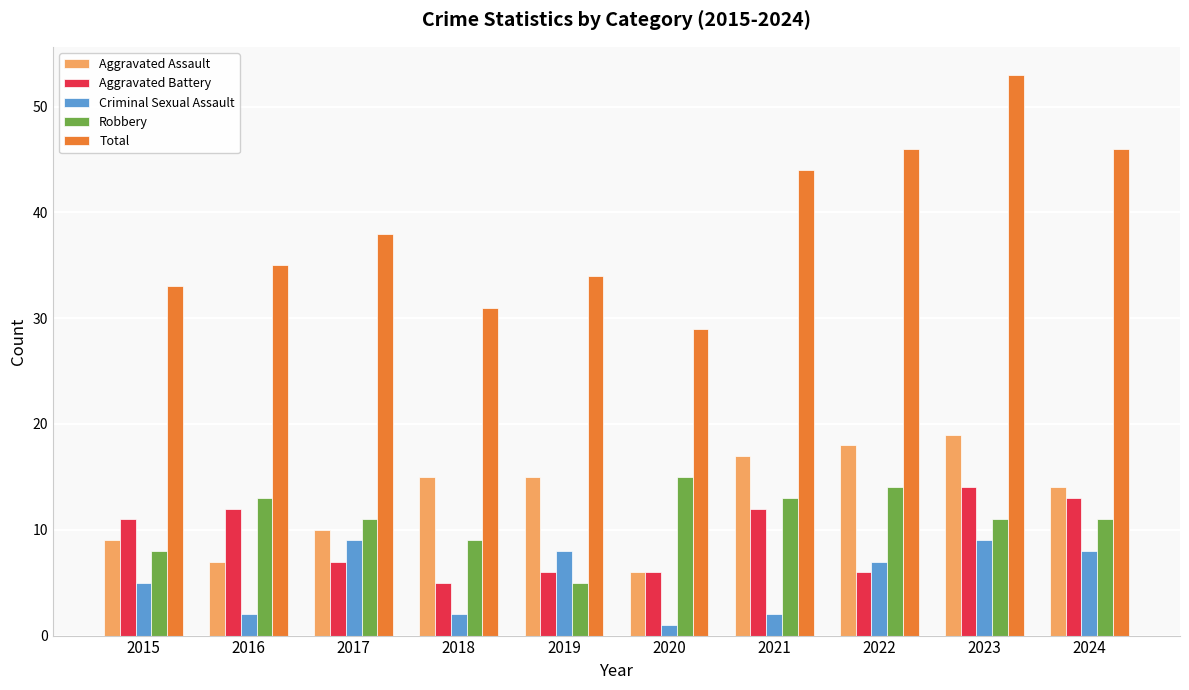

What is the difference between the maximum and second lowest values in the Aggravated Battery series?

8